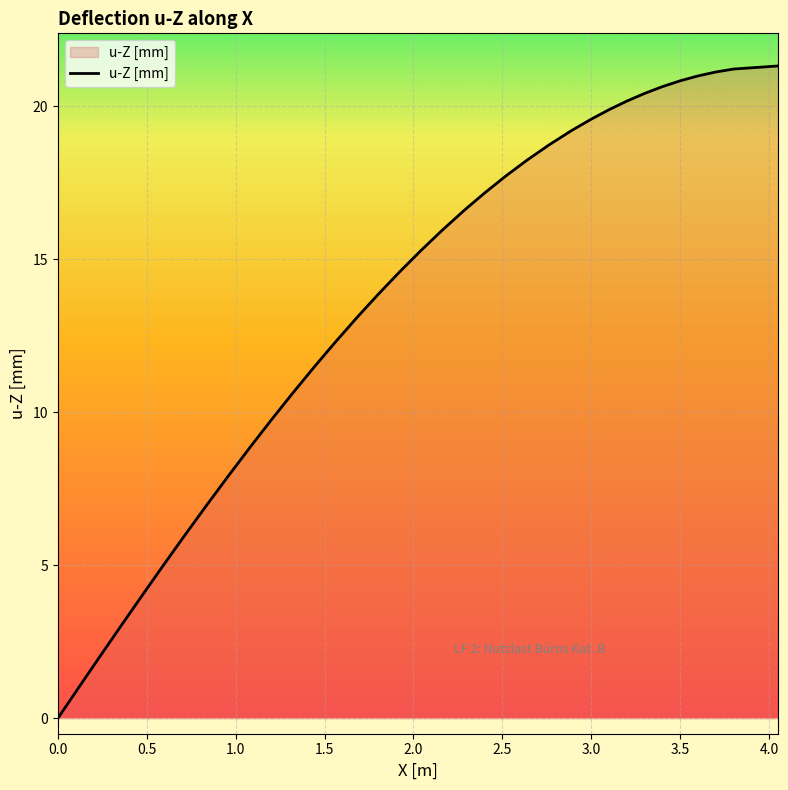

What is the difference between the maximum and minimum values?

21.3